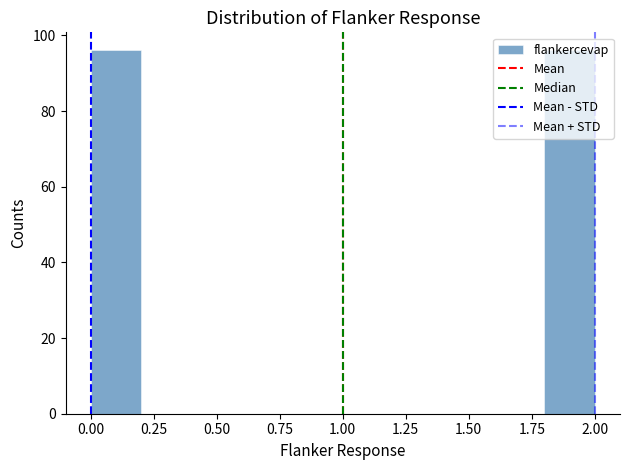

What is the height of the bar covering 1.8 to 2.0 on the x-axis? The values are not printed on the chart, so give them approximately, as read against the axis.

96